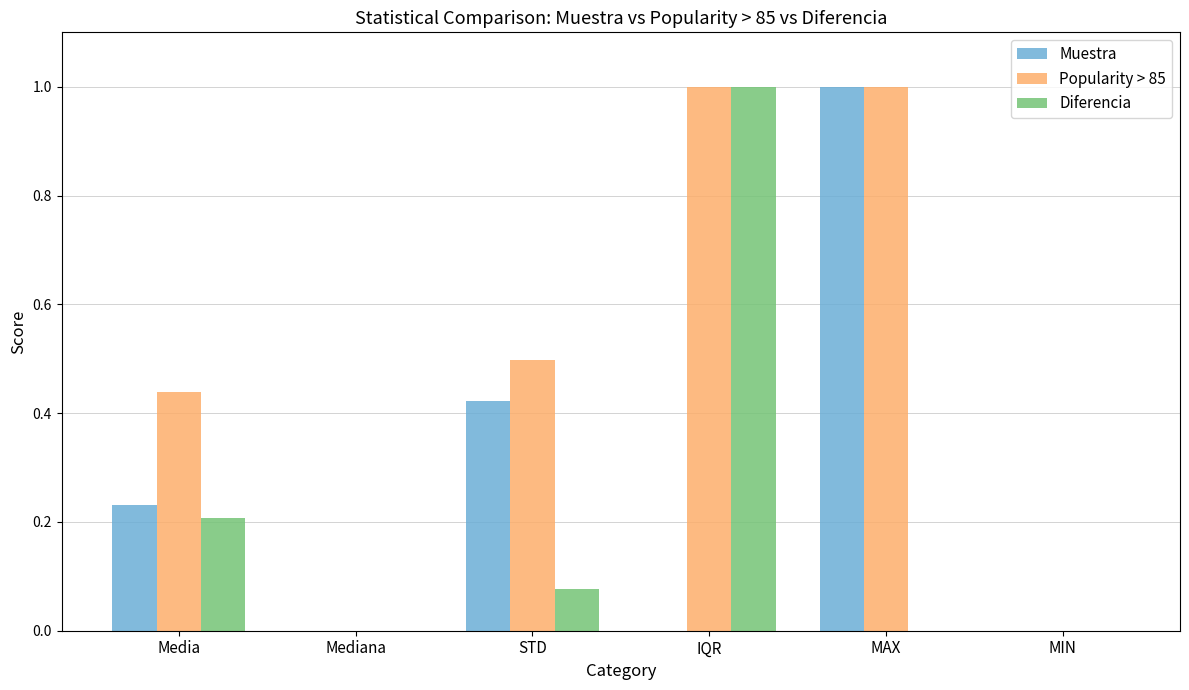

The value of Muestra at Mediana is 0.0. True or false?

True